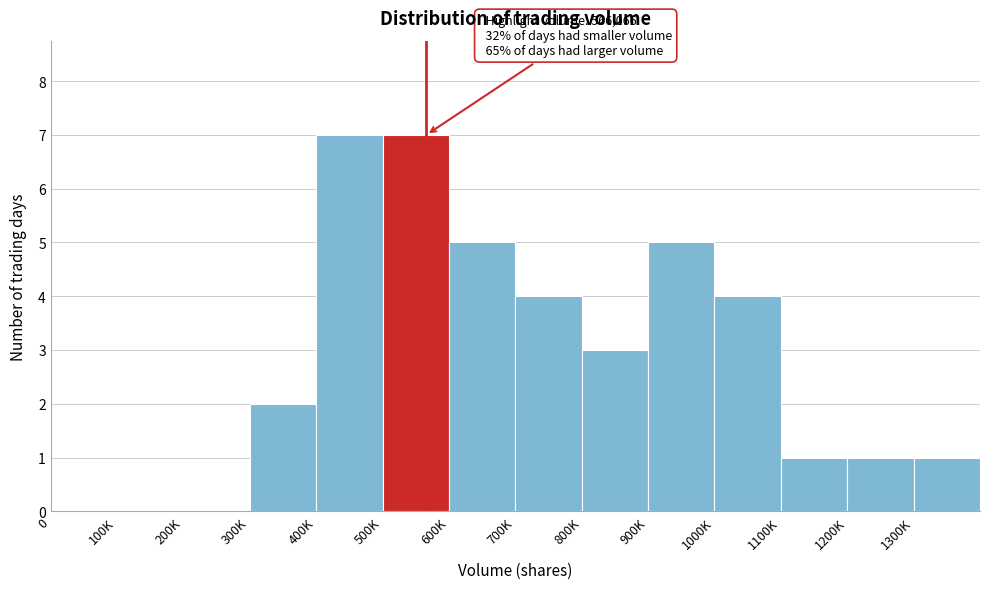

Reading left to right, extract all data points from this chart.

0=0	100K=0	200K=0	300K=2	400K=7	500K=7	600K=5	700K=4	800K=3	900K=5	1000K=4	1100K=1	1200K=1	1300K=1